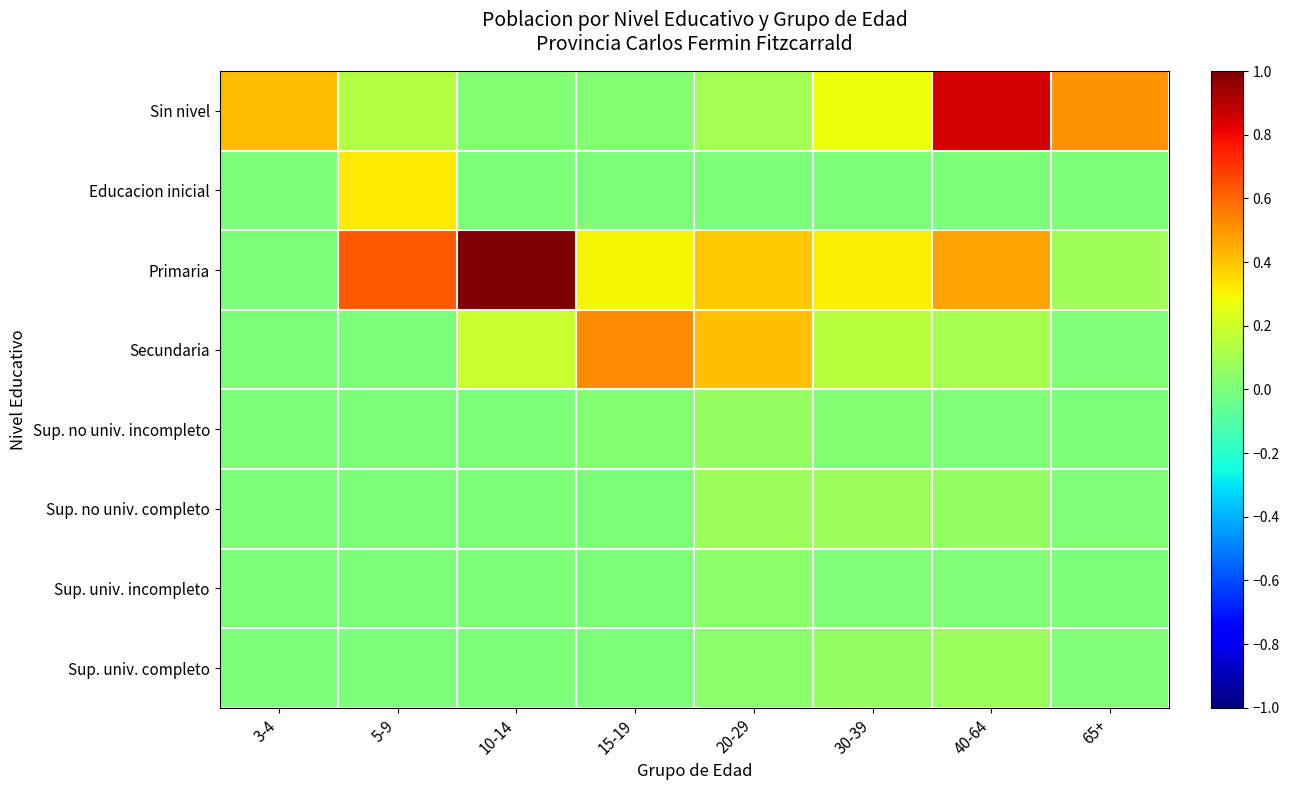

Reading left to right, list all the values displayed in this chart.

Sin nivel: 3-4=0.4	5-9=0.1	10-14=0.0	15-19=0.0	20-29=0.1	30-39=0.3	40-64=0.8	65+=0.5
Educacion inicial: 3-4=0.0	5-9=0.3	10-14=0.0	15-19=0.0	20-29=0.0	30-39=0.0	40-64=0.0	65+=0.0
Primaria: 3-4=0.0	5-9=0.6	10-14=1.0	15-19=0.3	20-29=0.4	30-39=0.3	40-64=0.5	65+=0.1
Secundaria: 3-4=0.0	5-9=0.0	10-14=0.2	15-19=0.5	20-29=0.4	30-39=0.2	40-64=0.1	65+=0.0
Sup. no univ. incompleto: 3-4=0.0	5-9=0.0	10-14=0.0	15-19=0.0	20-29=0.1	30-39=0.0	40-64=0.0	65+=0.0
Sup. no univ. completo: 3-4=0.0	5-9=0.0	10-14=0.0	15-19=0.0	20-29=0.1	30-39=0.1	40-64=0.1	65+=0.0
Sup. univ. incompleto: 3-4=0.0	5-9=0.0	10-14=0.0	15-19=0.0	20-29=0.0	30-39=0.0	40-64=0.0	65+=0.0
Sup. univ. completo: 3-4=0.0	5-9=0.0	10-14=0.0	15-19=0.0	20-29=0.0	30-39=0.1	40-64=0.1	65+=0.0